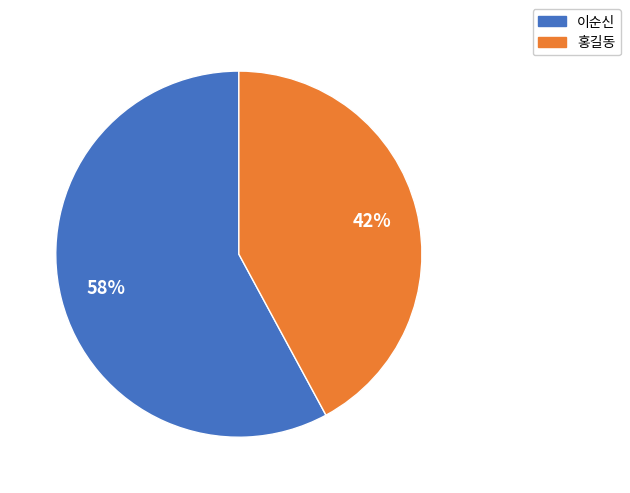

Which has a higher value, 홍길동 or 이순신?

이순신